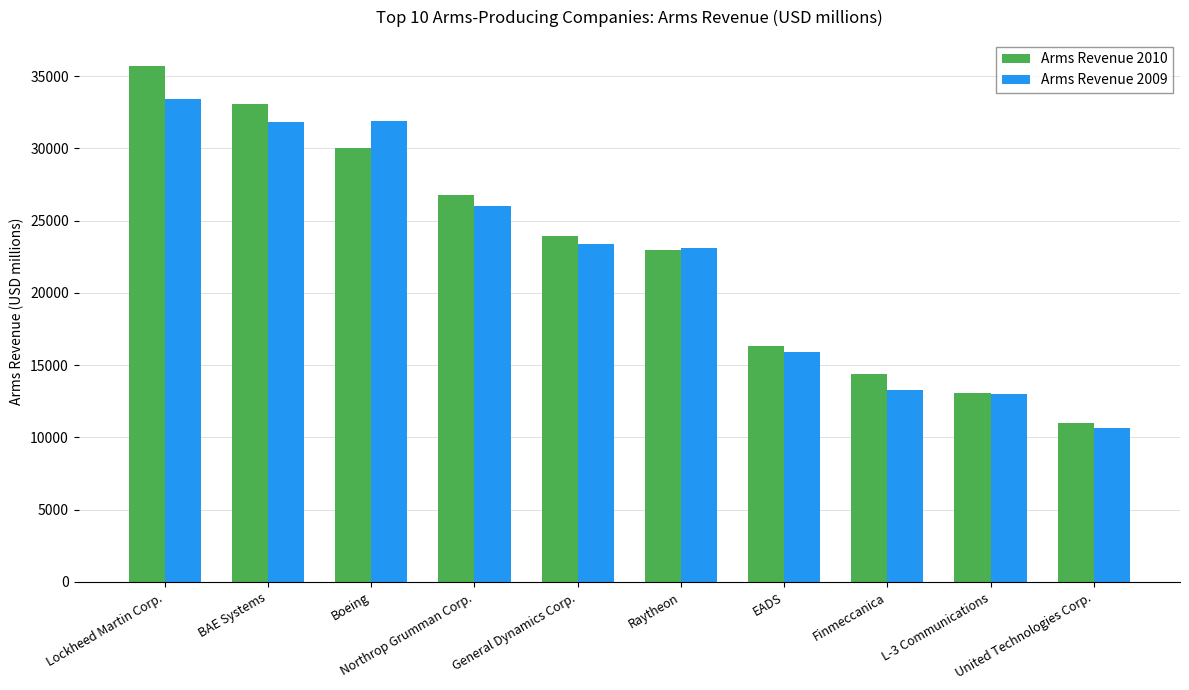

What are all the series names shown in the legend?

Arms Revenue 2010, Arms Revenue 2009